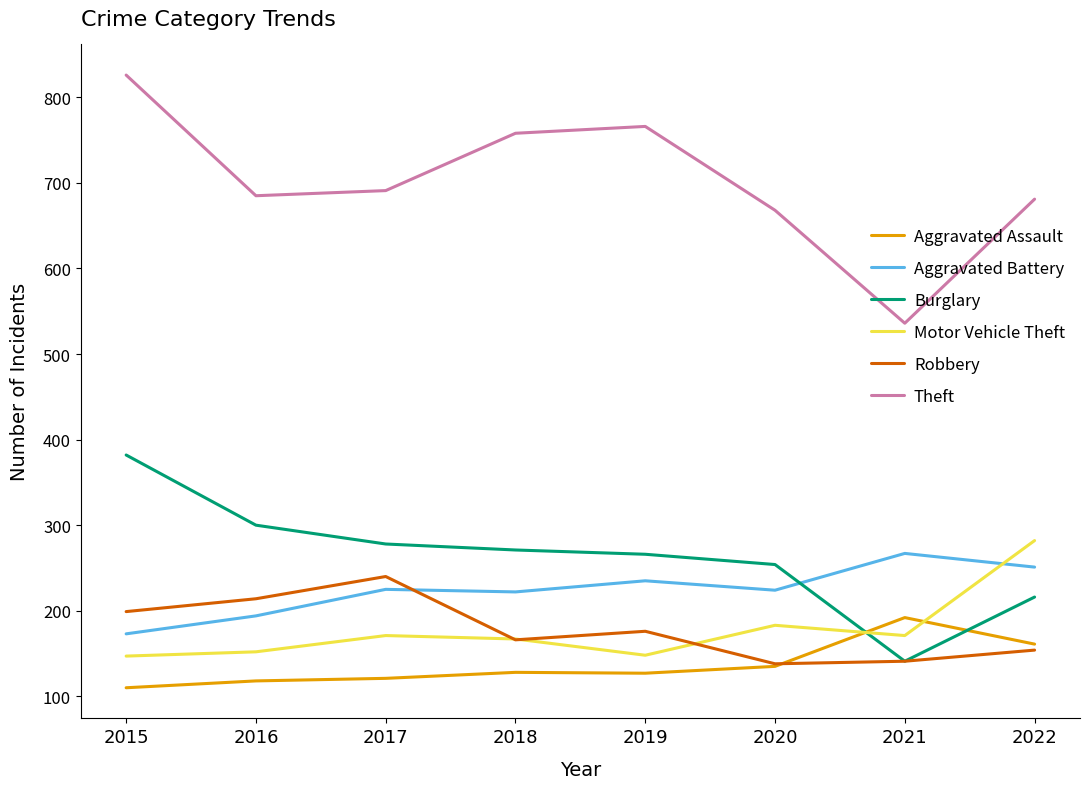

At which label does Theft first exceed 691?

2015